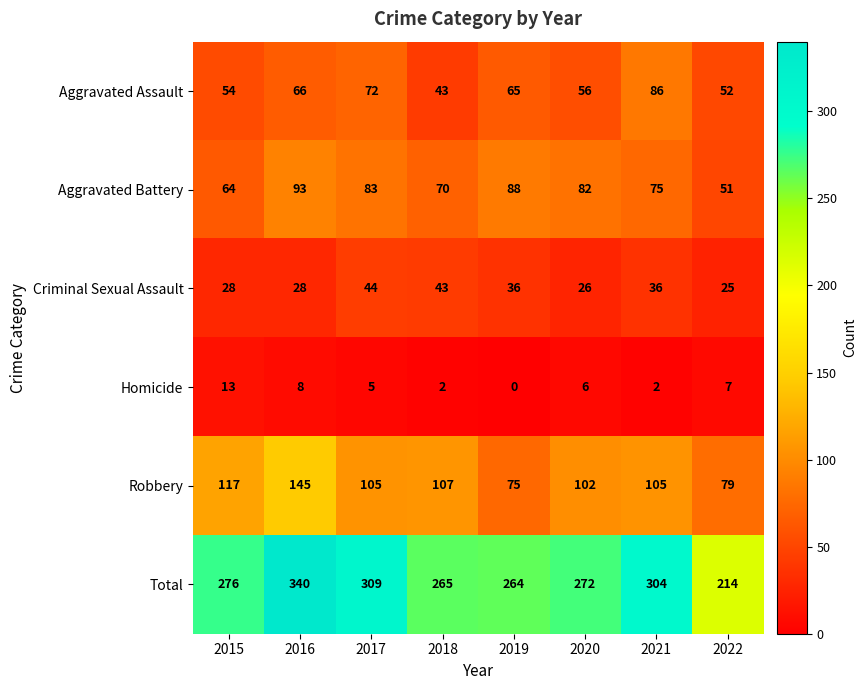

Which label corresponds to the largest value in the chart?

2016